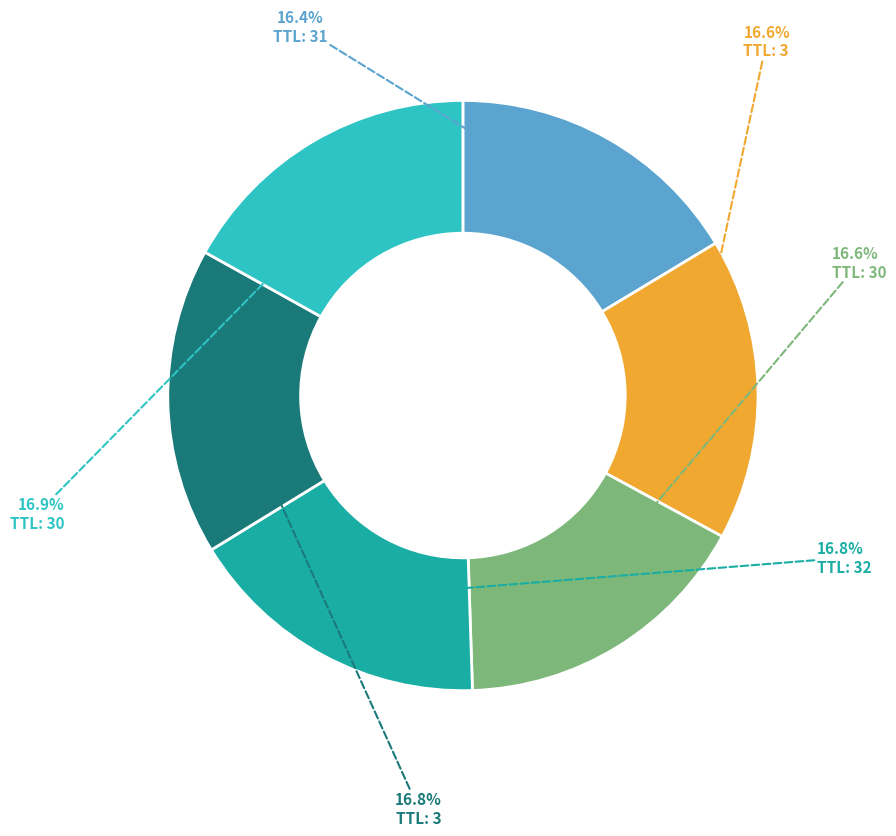

Does any single category account for the majority?

No